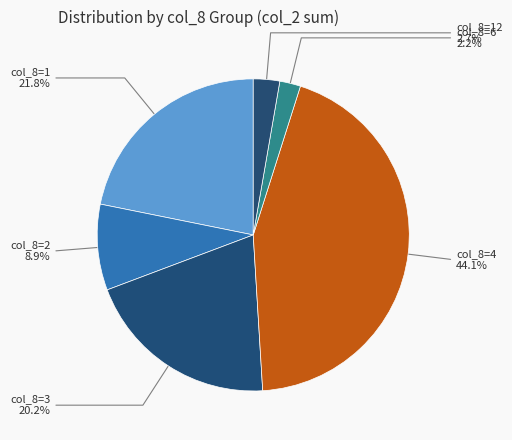

What portion of the pie excludes col_8=6?

97.8%